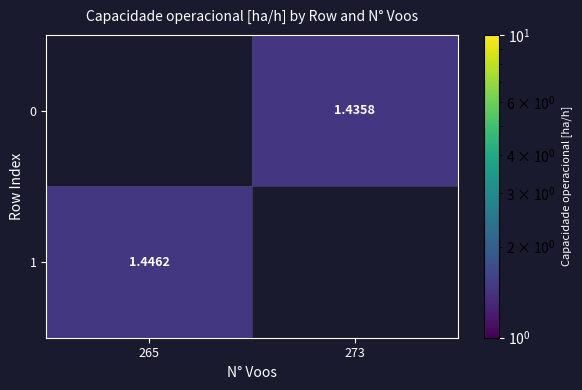

At which category does the chart reach its peak across all series?

265